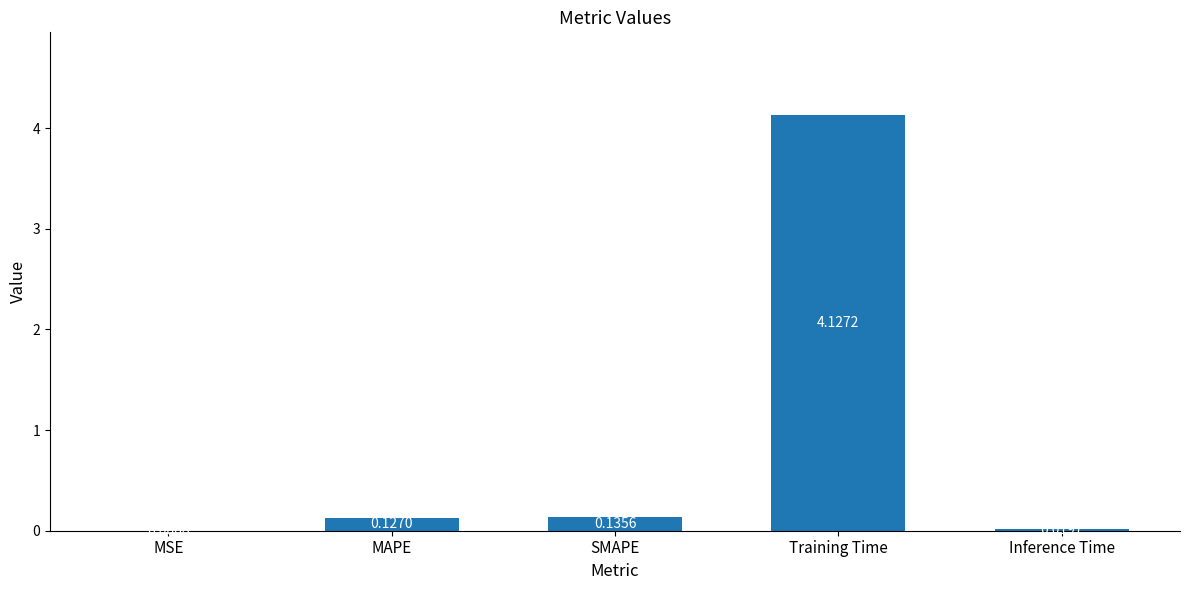

What is the sum of all values?

4.4